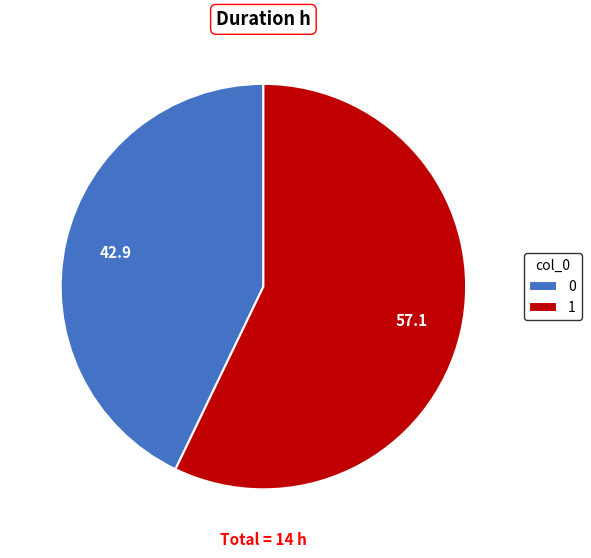

True or false: 0 accounts for 43% of the total.

True